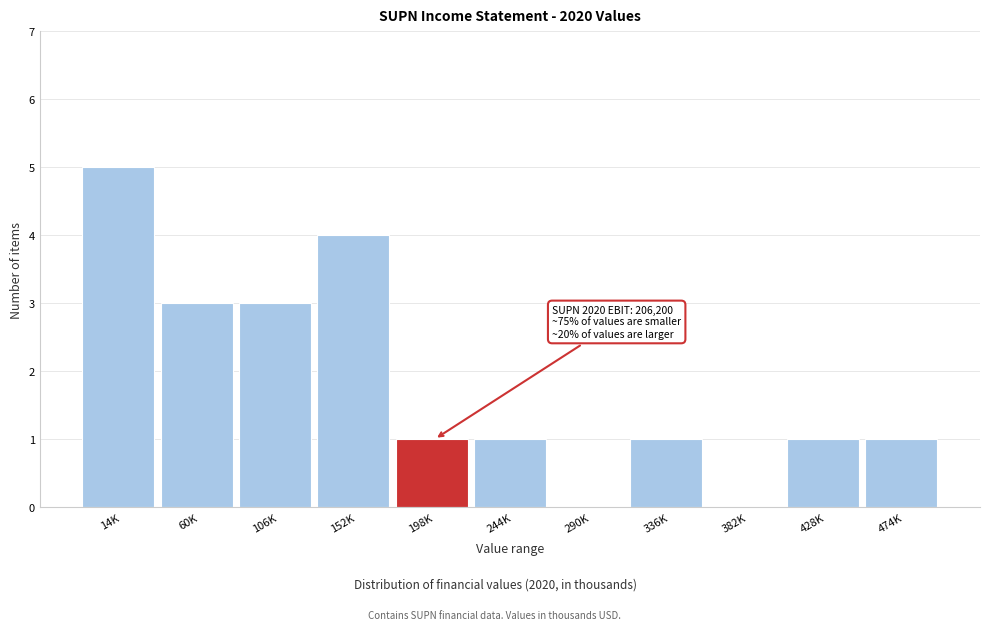

Reading right to left, transcribe all the data shown in this chart.

474K=1	428K=1	382K=0	336K=1	290K=0	244K=1	198K=1	152K=4	106K=3	60K=3	14K=5